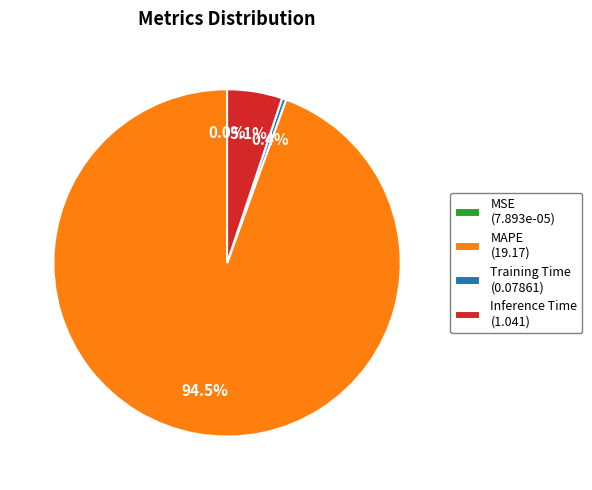

Is MAPE (19.17) the majority of the pie?

Yes